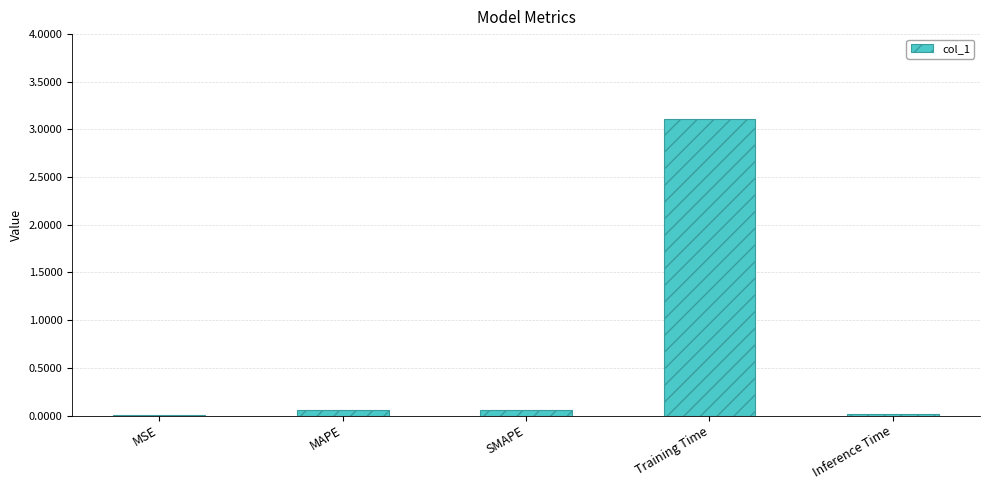

What is the sum of all values?

3.2